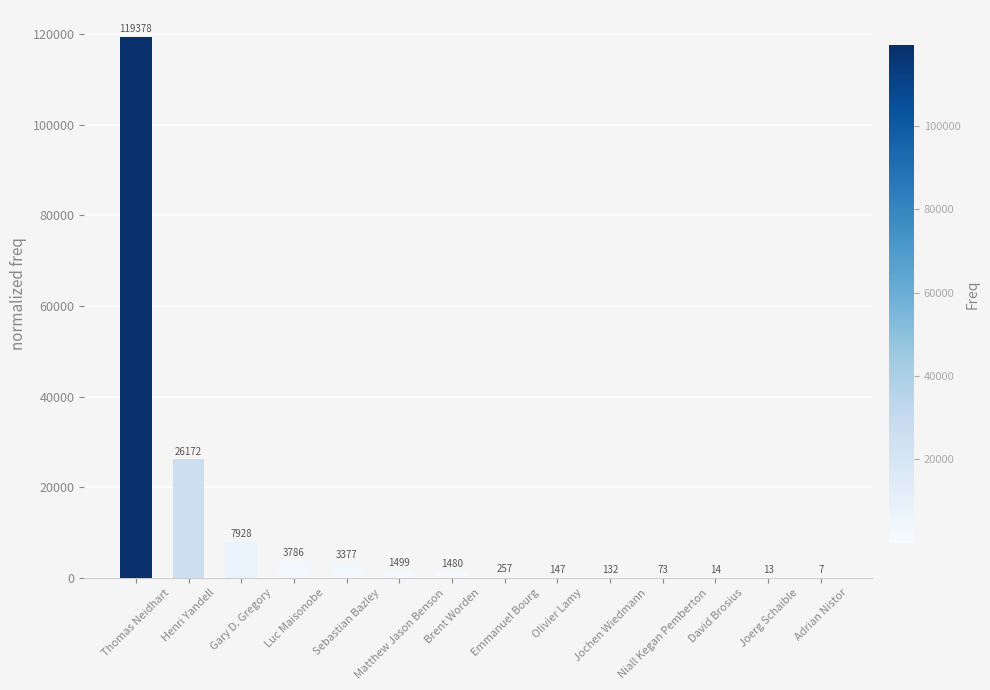

Count the number of data series in this chart.

1